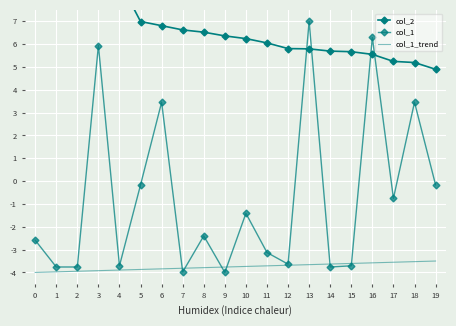

Where does the col_1 series first go above -2?

3